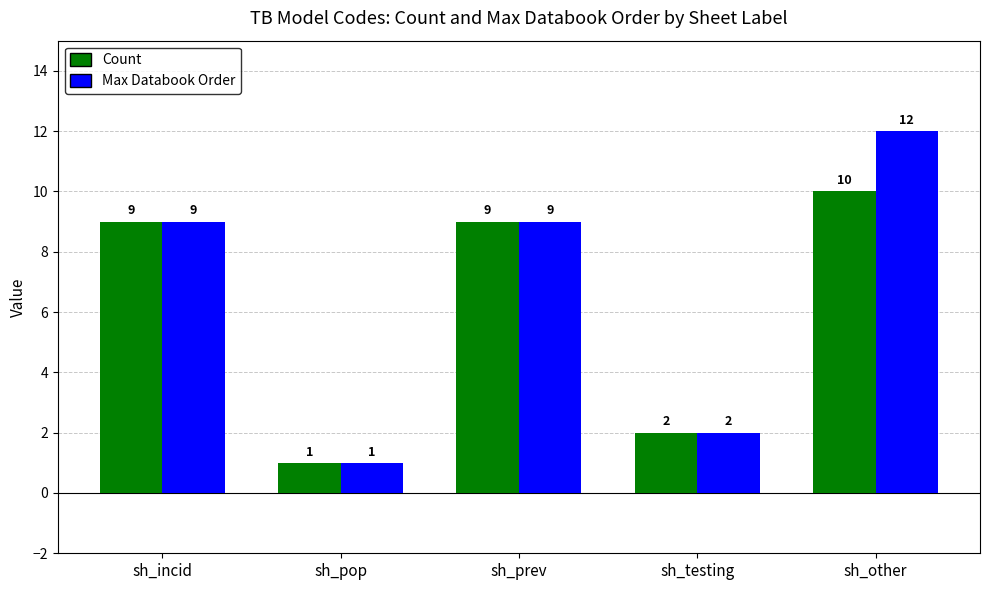

Reading left to right, transcribe all the data shown in this chart.

Count: 9	1	9	2	10
Max Databook Order: 9	1	9	2	12